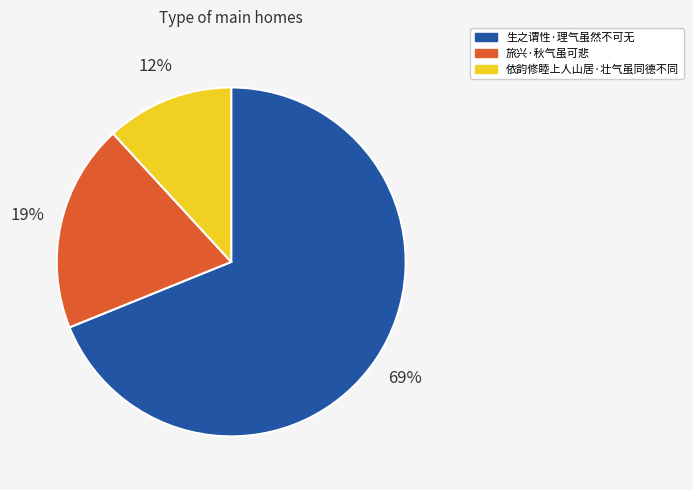

Rank the categories by value from highest to lowest.

生之谓性·理气虽然不可无, 旅兴·秋气虽可悲, 依韵修睦上人山居·壮气虽同德不同